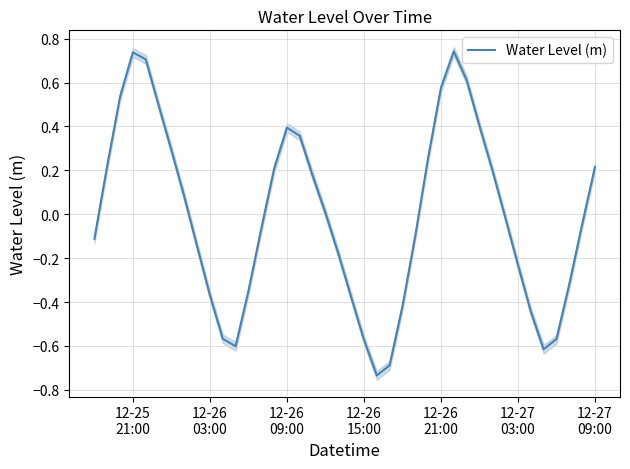

The value at 25 is -0.1. True or false?

False